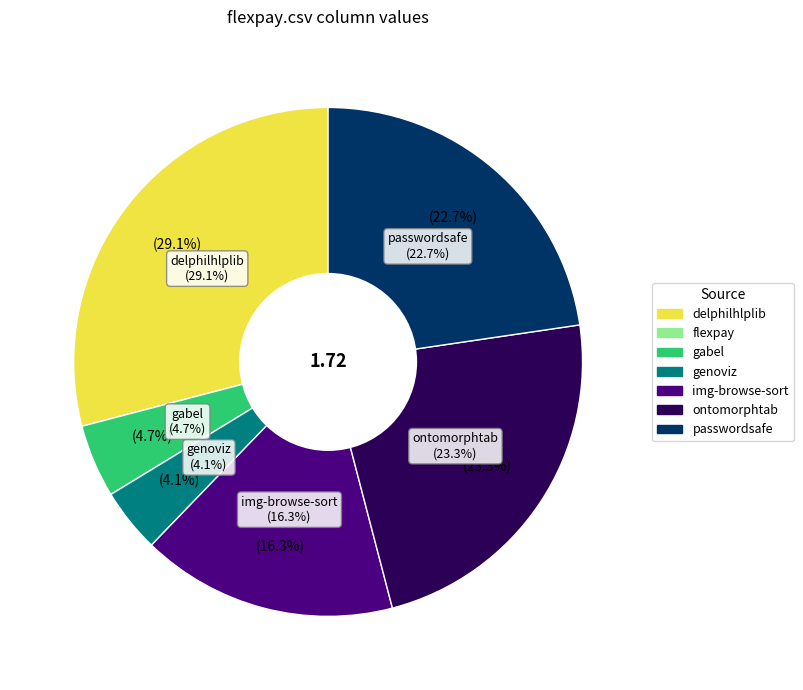

What percentage do flexpay.csv and passwordsafe.csv together represent?

22.7%